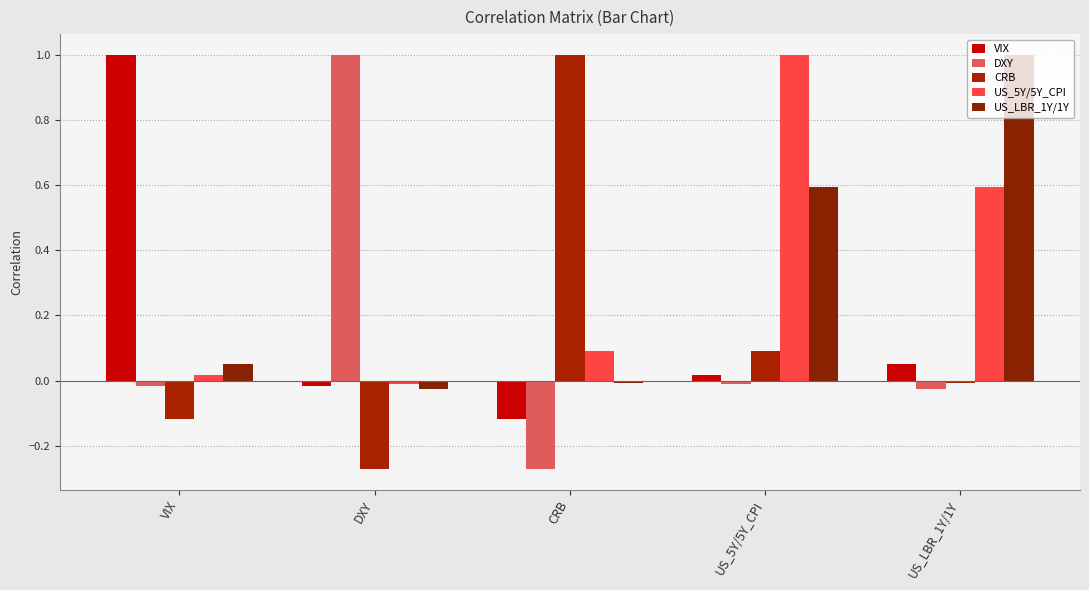

How many data points in US_LBR_1Y/1Y are less than 0?

2